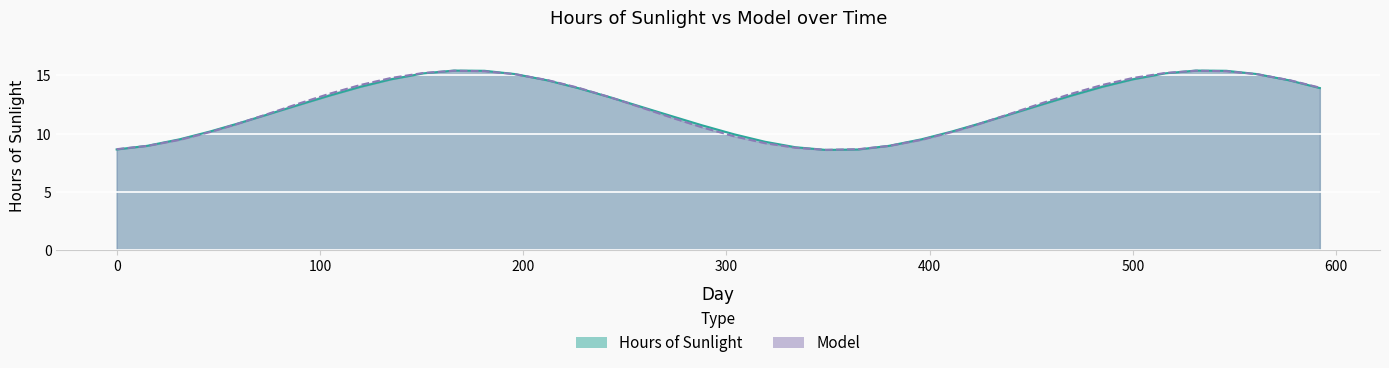

Rank the series at 59 from highest to lowest value.

Hours of Sunlight, Model